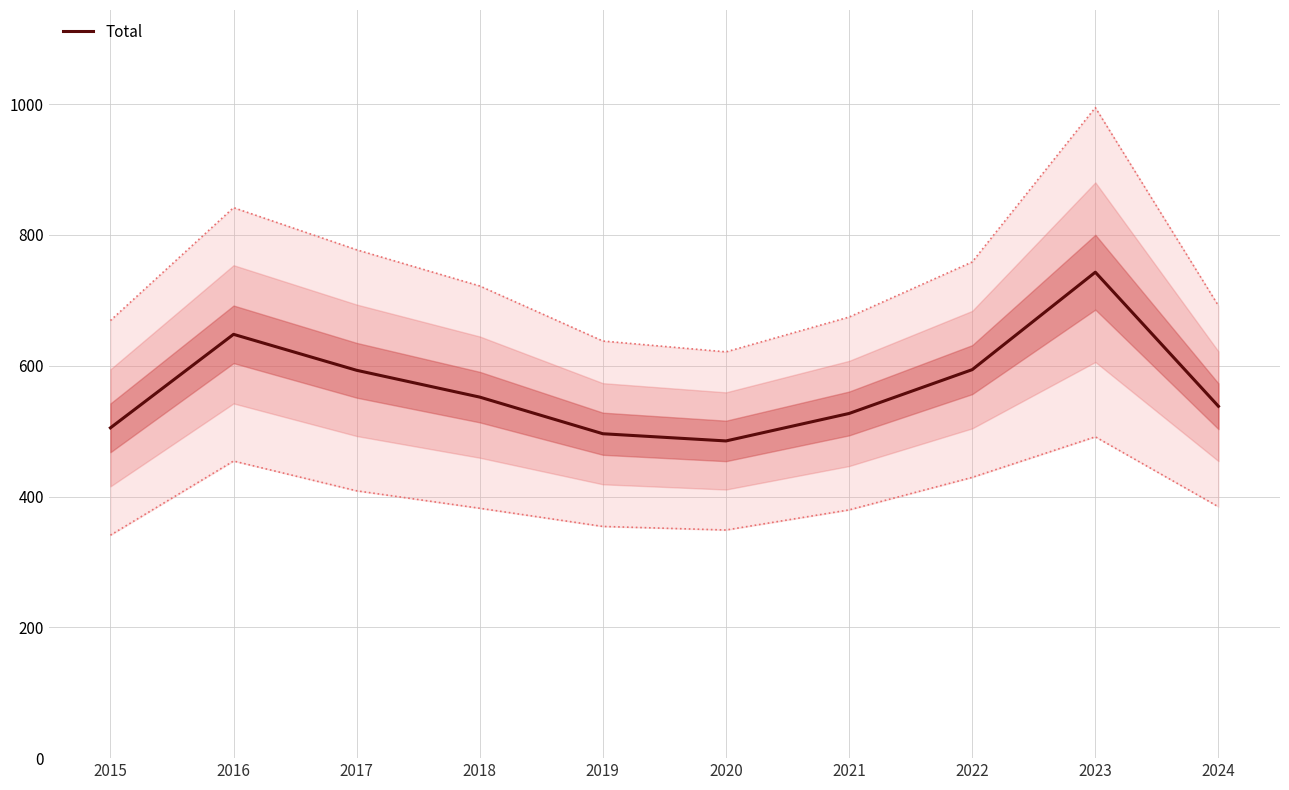

Rank the categories by value from highest to lowest.

2023, 2016, 2022, 2017, 2018, 2024, 2021, 2015, 2019, 2020